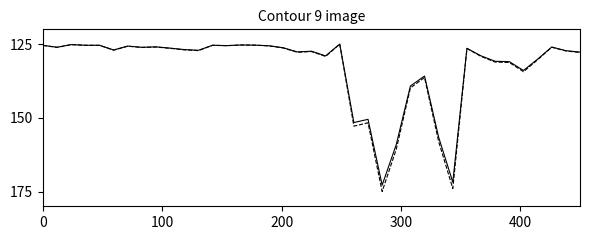

What is the greatest value displayed?

175.0